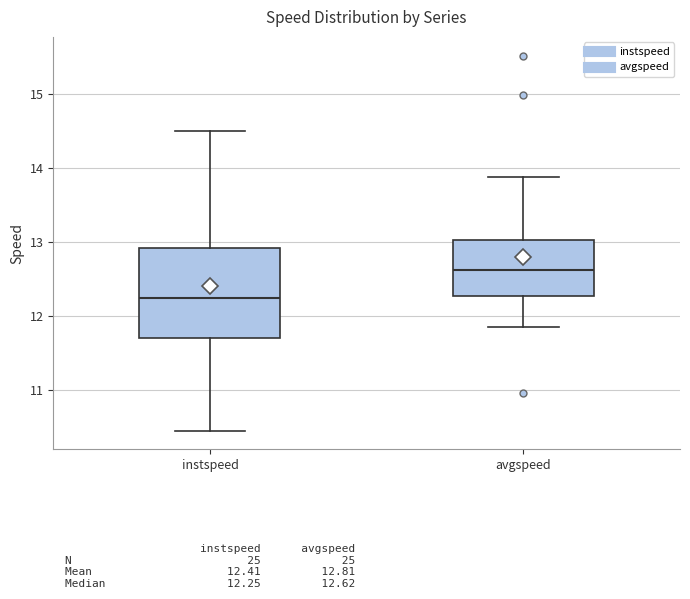

Which box has the lowest median line?

instspeed